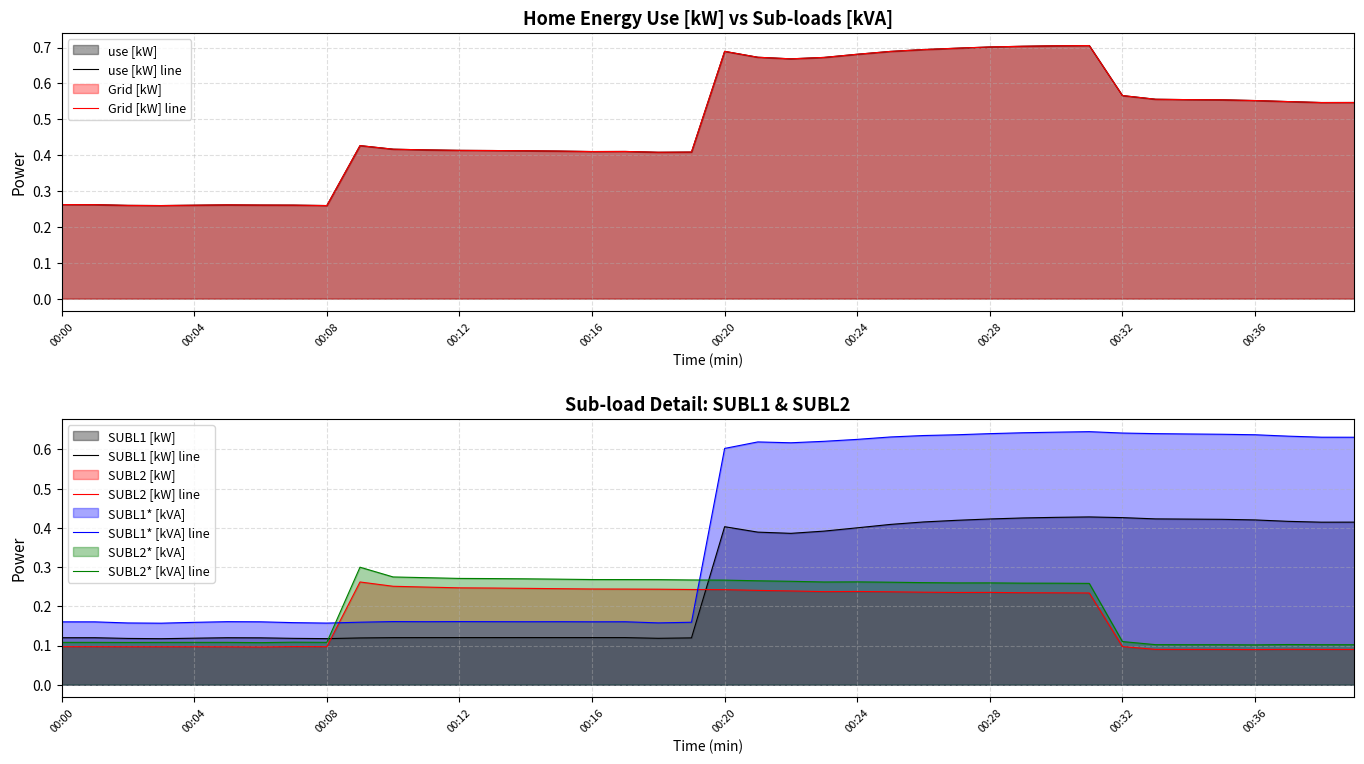

The SUBL2 [kW] line series shows 0.0 at 00:08. True or false?

False